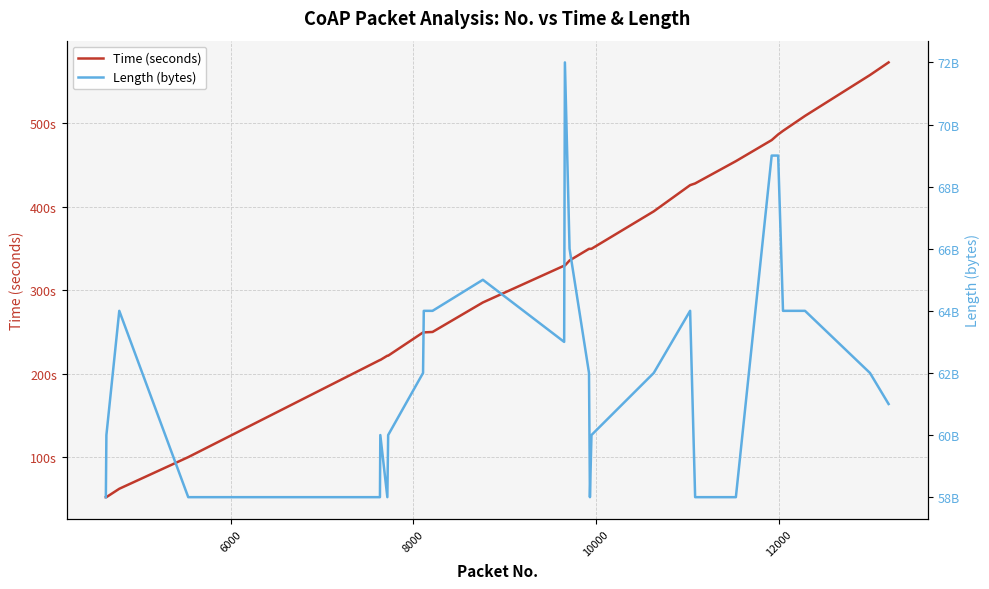

What is the difference between the second highest and minimum values in the Time (seconds) series?

505.4